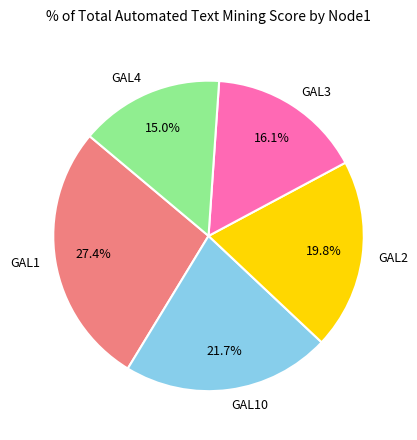

What percentage do GAL10 and GAL3 together represent?

37.8%